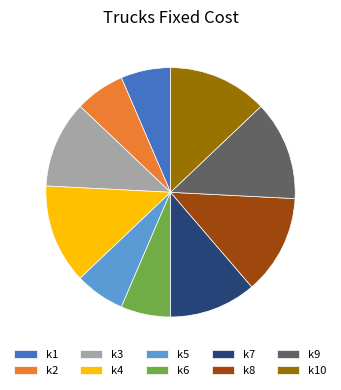

Approximately how many times larger is the value at k10 compared to k9?

1.0